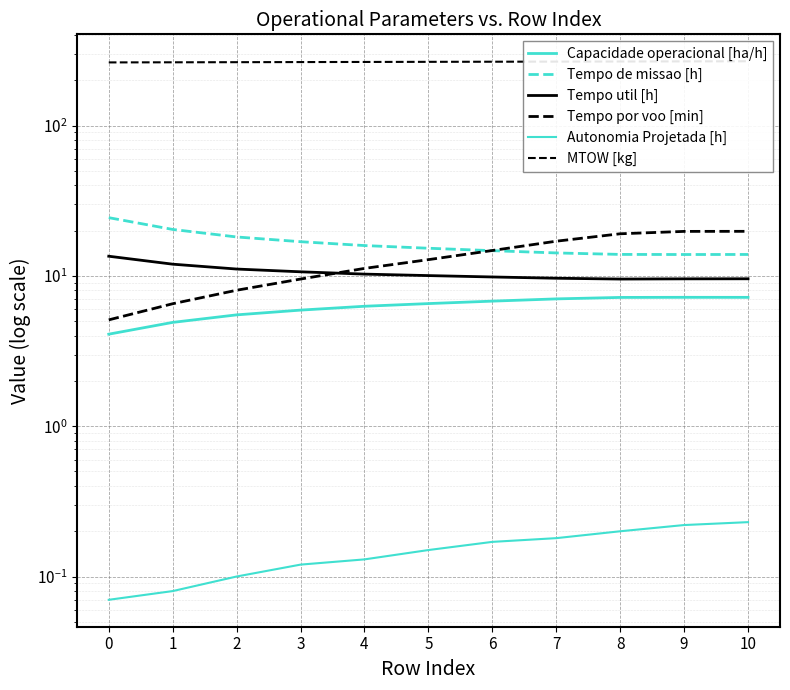

Between 1 and 5, which series saw the biggest shift?

Tempo por voo [min]